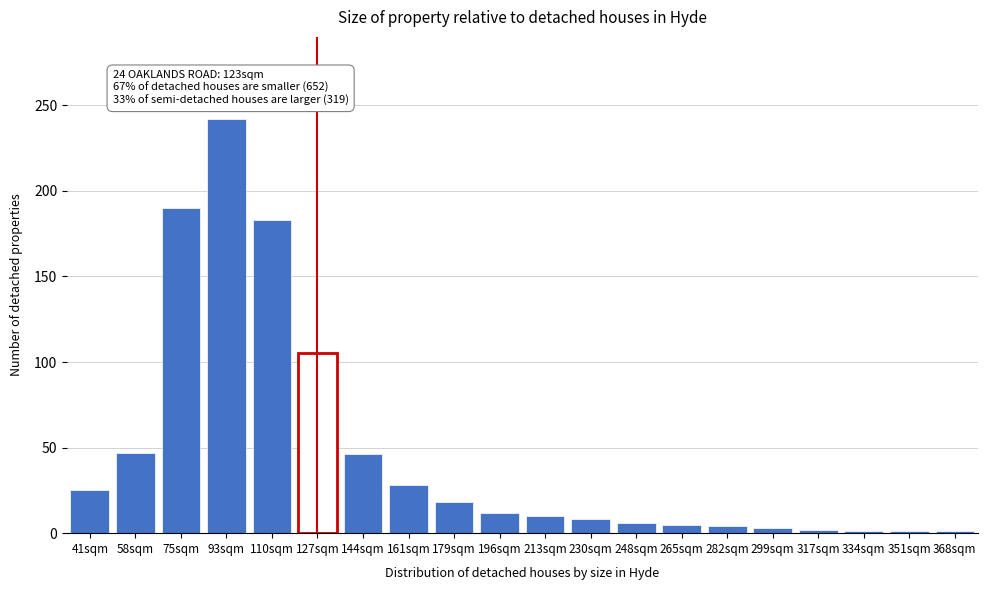

At which category does the chart reach its peak across all series?

93sqm